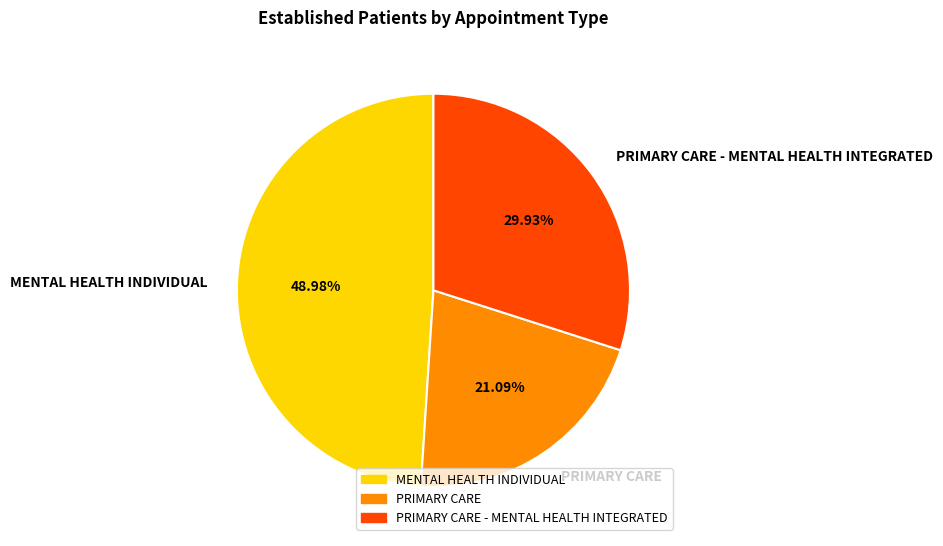

Rank the categories by value from highest to lowest.

MENTAL HEALTH INDIVIDUAL, PRIMARY CARE - MENTAL HEALTH INTEGRATED, PRIMARY CARE